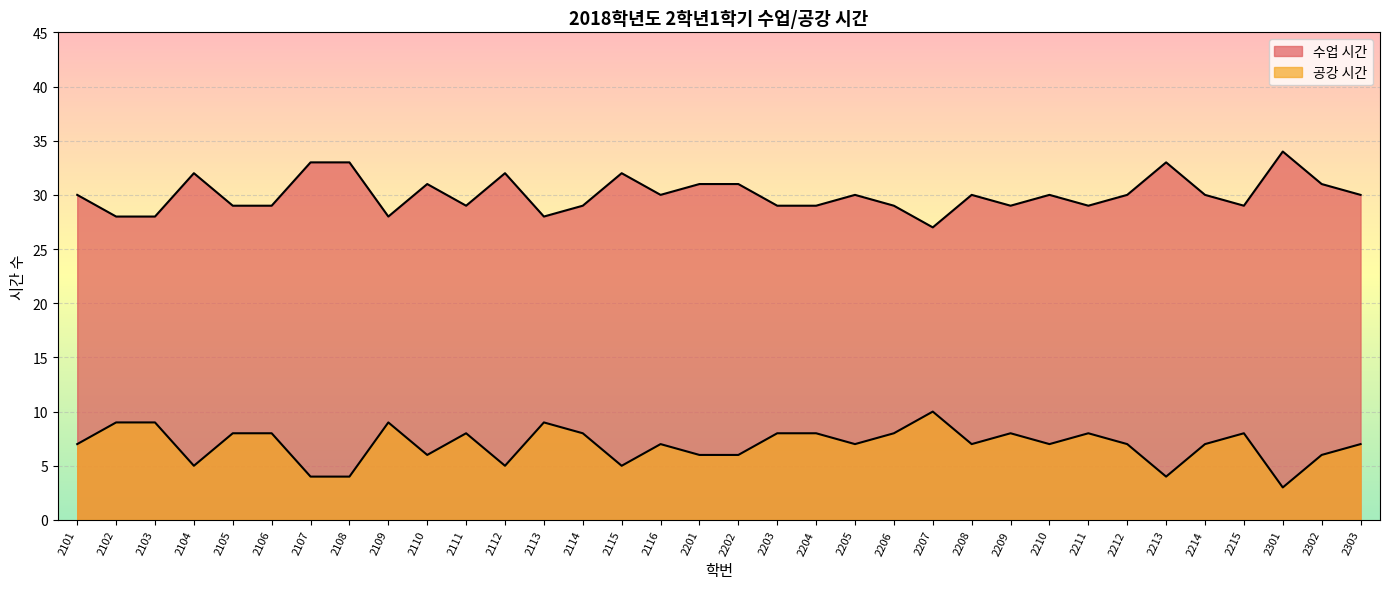

How many interior local peaks does the 수업 시간 series have?

9